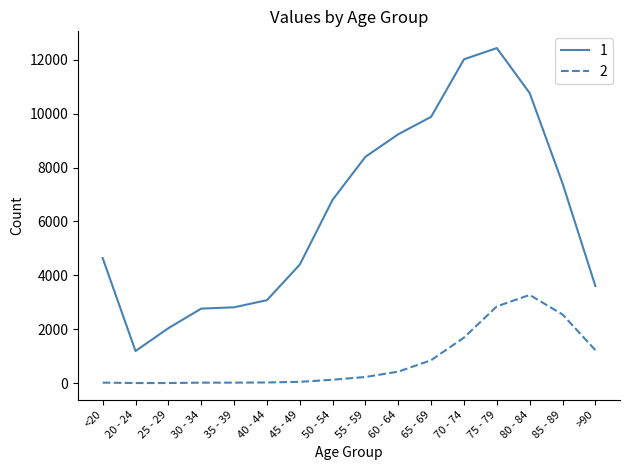

True or false: 2 and 1 intersect in this chart.

False